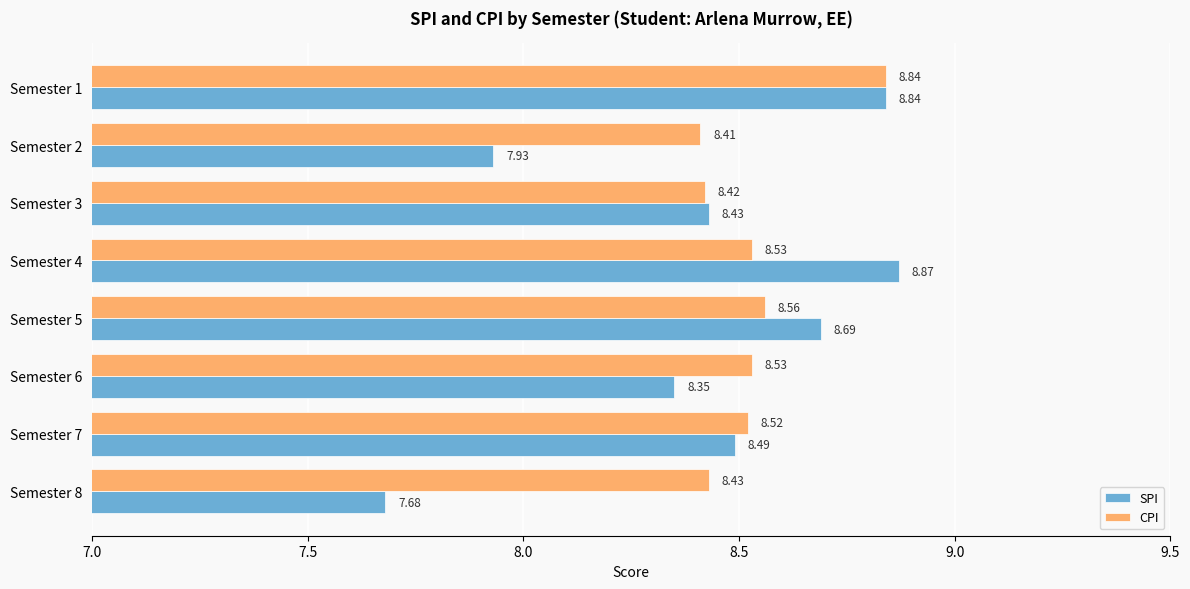

What is the sum of the SPI values at Semester 6 and Semester 4?

17.2